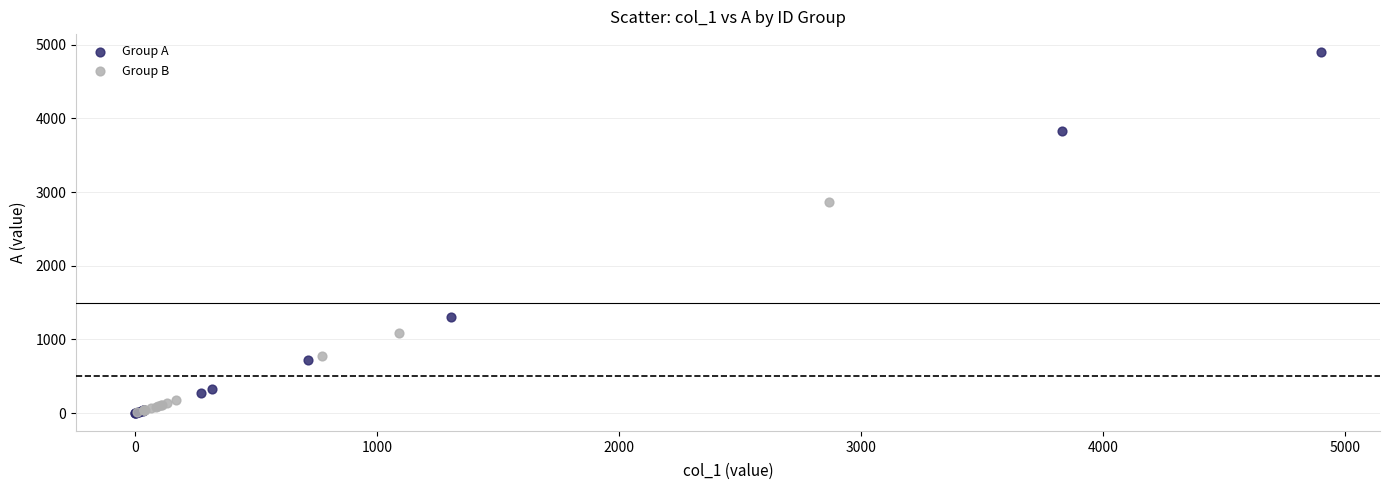

What are all the series names shown in the legend?

Group A, Group B